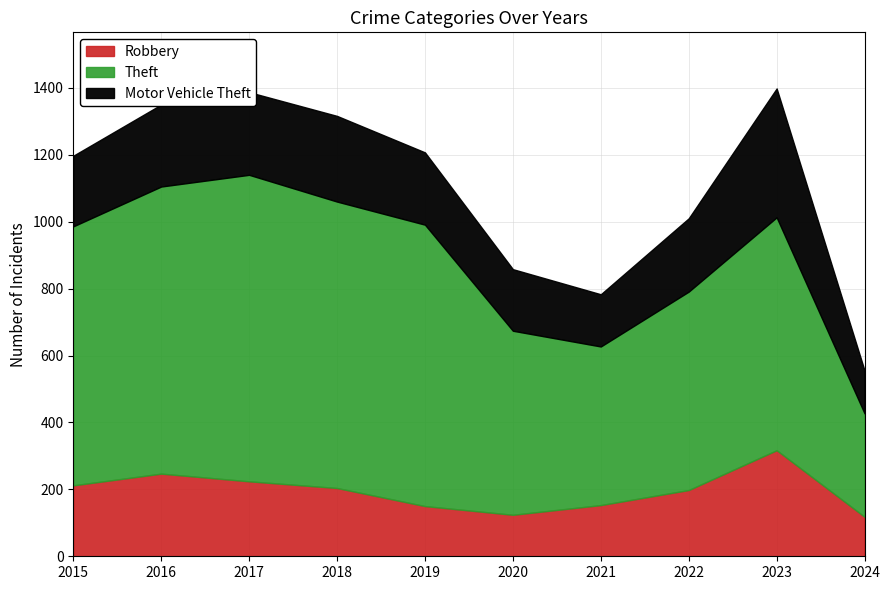

Reading right to left, extract all data points from this chart.

Robbery: 2024=118	2023=317	2022=198	2021=153	2020=124	2019=150	2018=204	2017=224	2016=247	2015=212
Theft: 2024=309	2023=696	2022=593	2021=474	2020=550	2019=841	2018=856	2017=916	2016=858	2015=774
Motor Vehicle Theft: 2024=128	2023=385	2022=219	2021=156	2020=184	2019=216	2018=256	2017=247	2016=245	2015=211